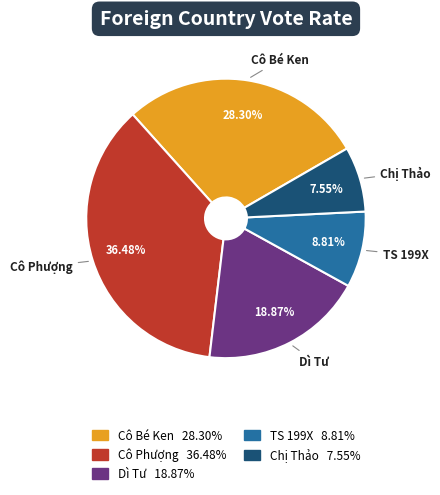

To the nearest percent, what percentage of the pie is Cô Phượng?

36%